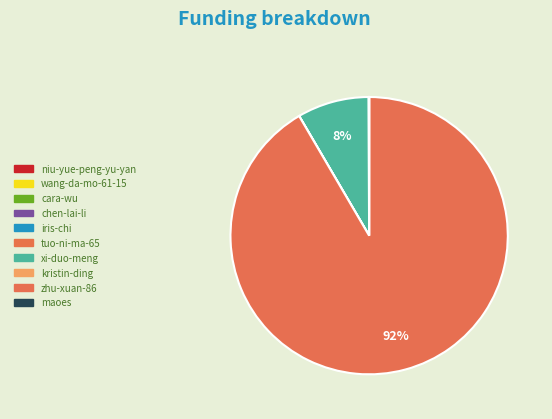

Which category has the smallest portion of the pie?

chen-lai-li